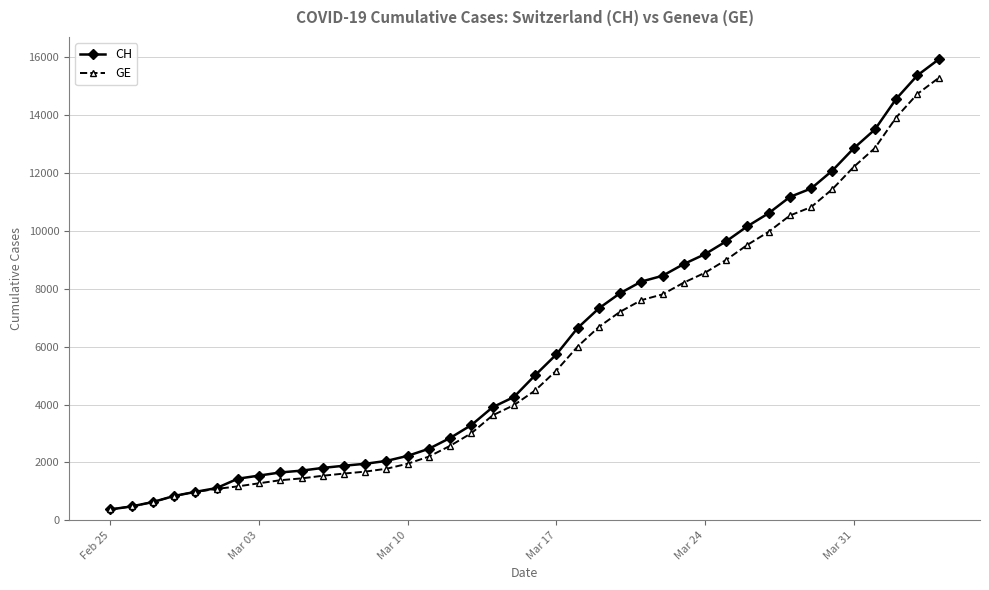

What is the smallest value displayed?

375